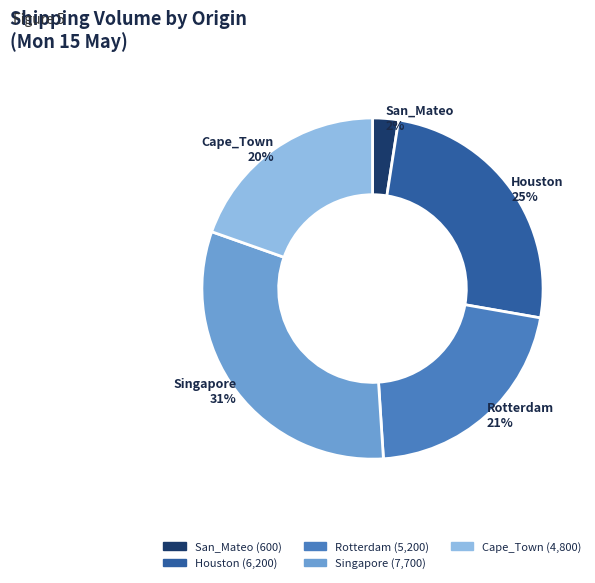

To the nearest percent, what percentage of the pie is Rotterdam?

21%